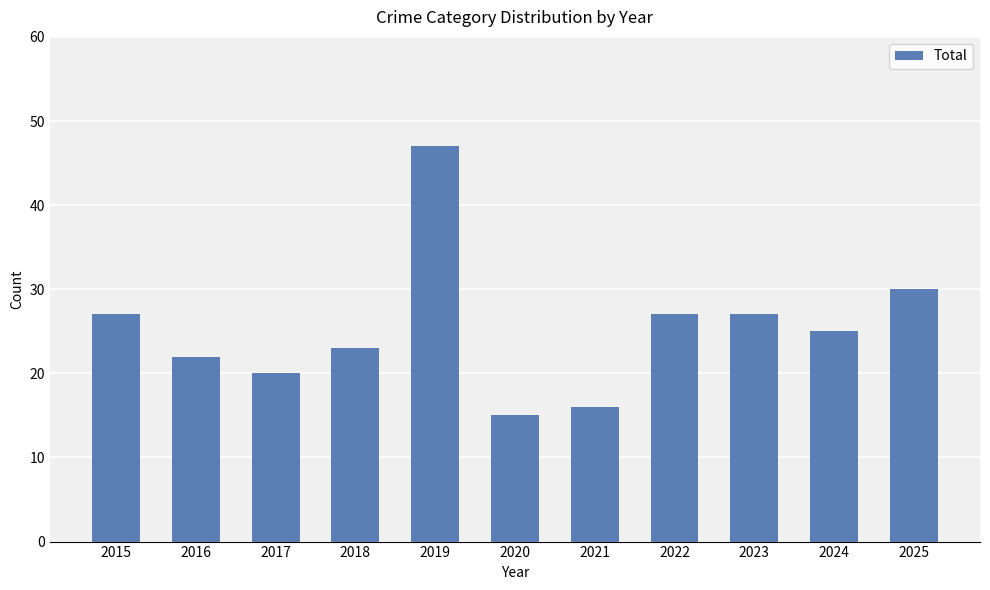

Where is the data nearest to the value 31?

2025